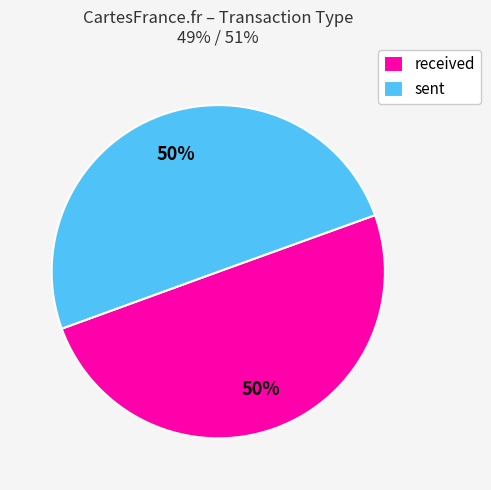

Is it true that received is 50% of the pie?

True